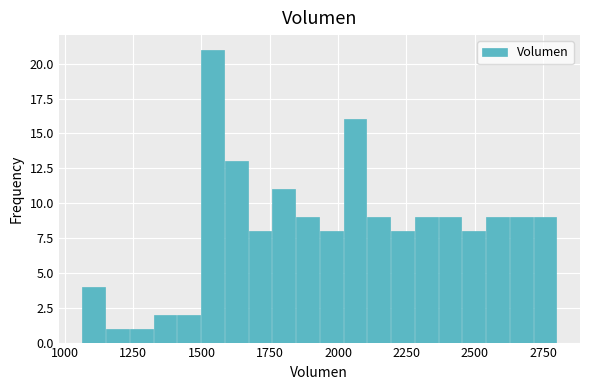

Around what value on the x-axis is the tallest bar? Give the approximate position of its centre, as read against the axis.

1550